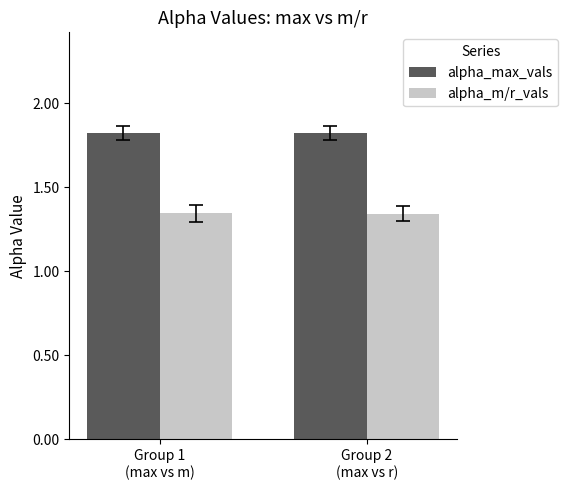

Rank the series by their average value, from highest to lowest.

alpha_max_vals, alpha_m/r_vals